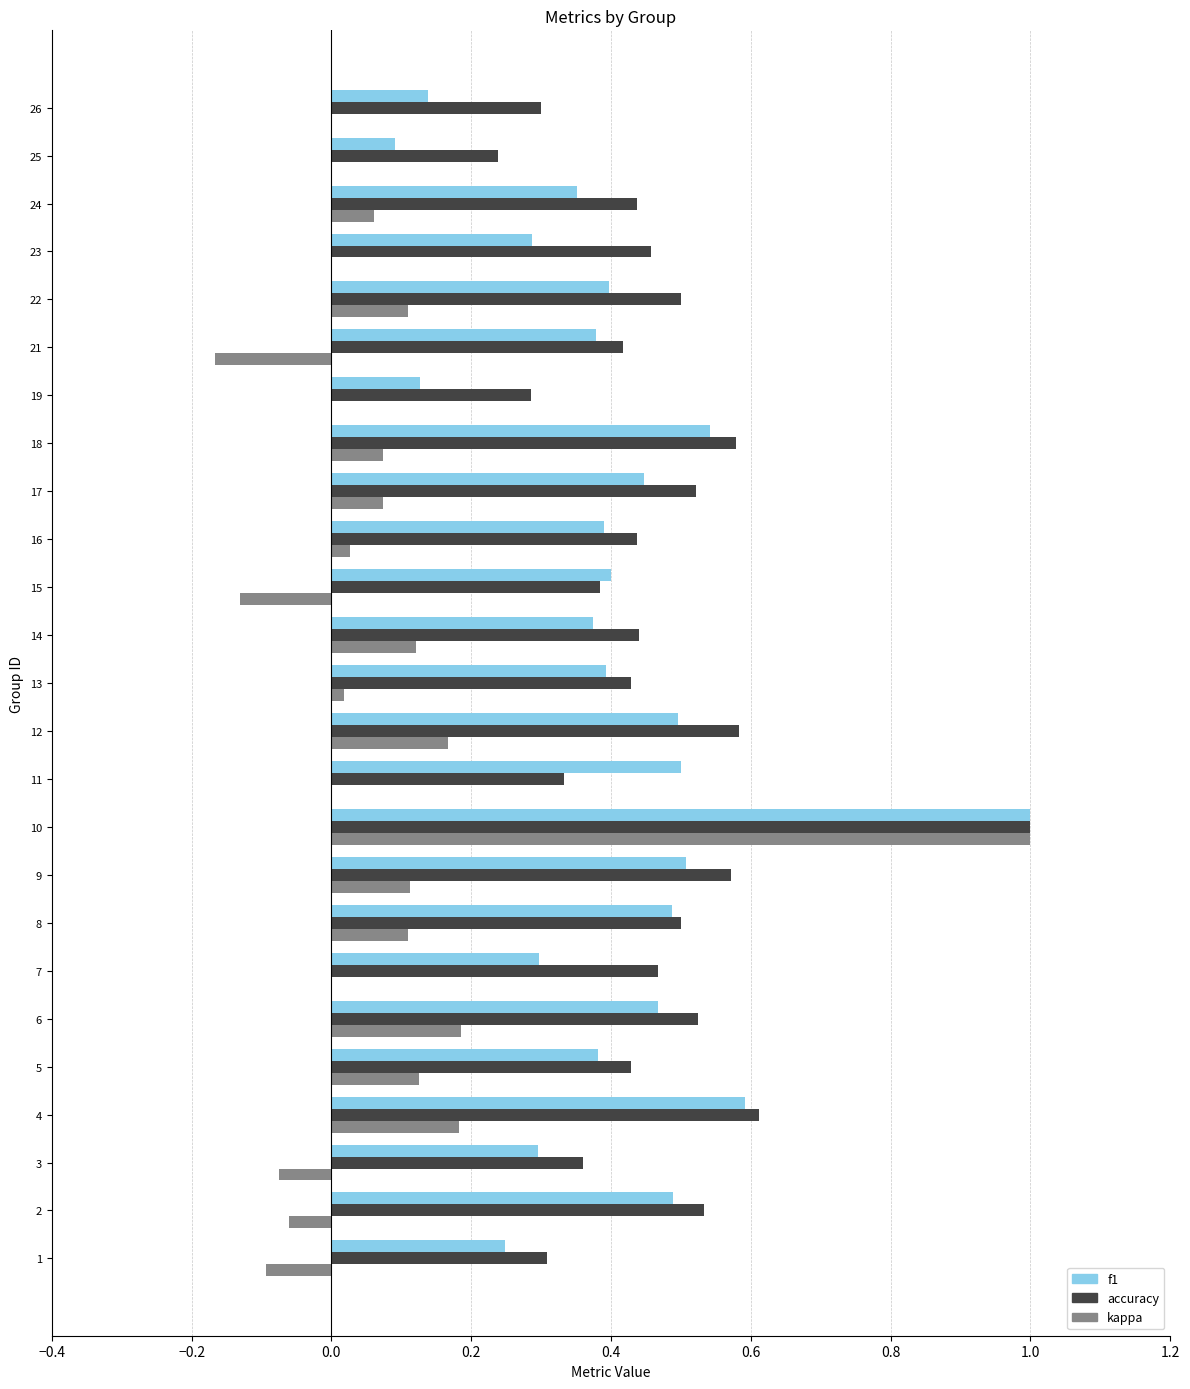

The accuracy series shows 0.2 at 16. True or false?

False